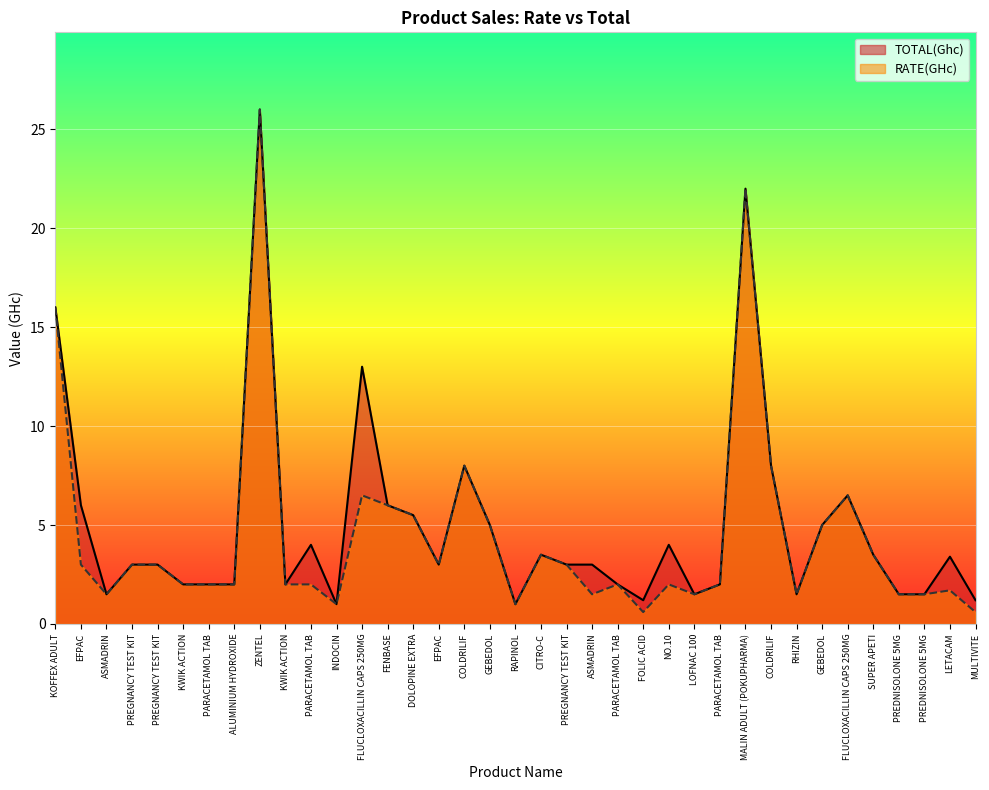

How many lines are shown in the chart?

2